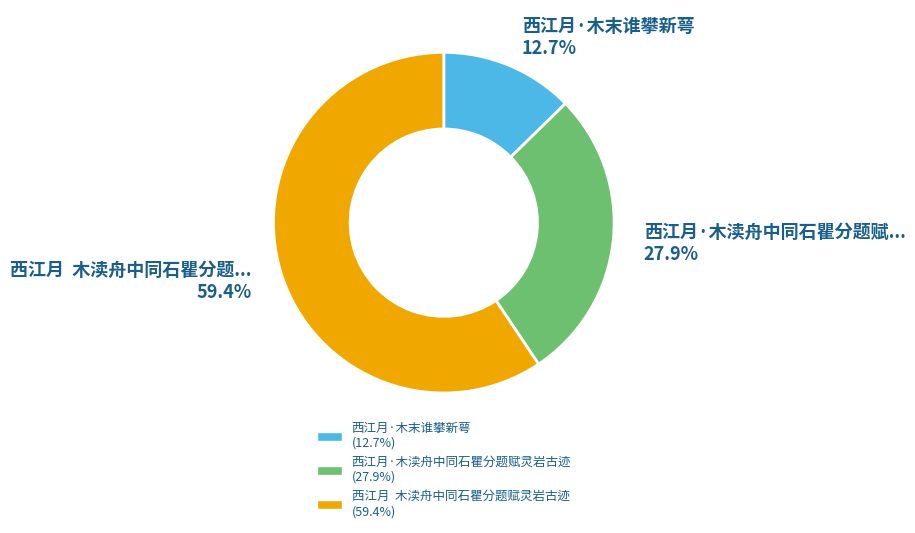

Is there any slice that represents more than half of the pie?

Yes